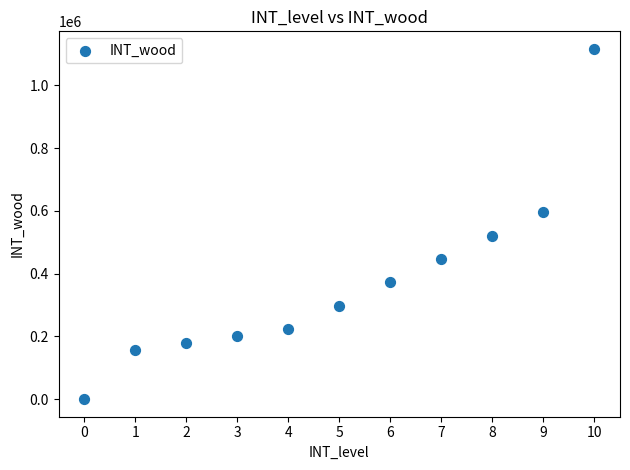

What is the average Y value?

373353